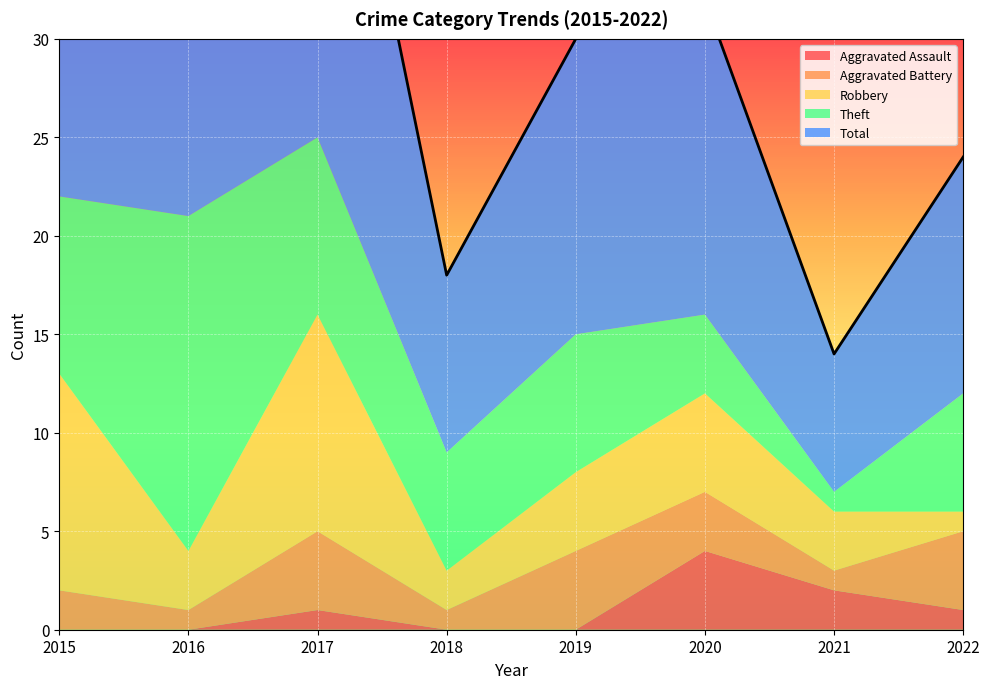

At which label is Aggravated Assault closest to 2?

2021